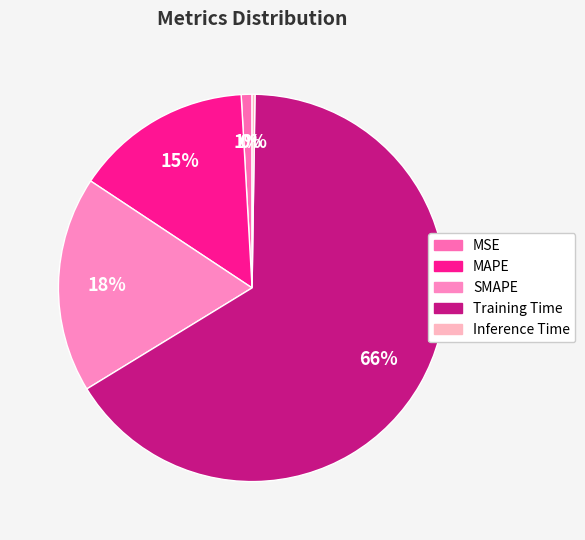

Count the number of slices in the pie.

5